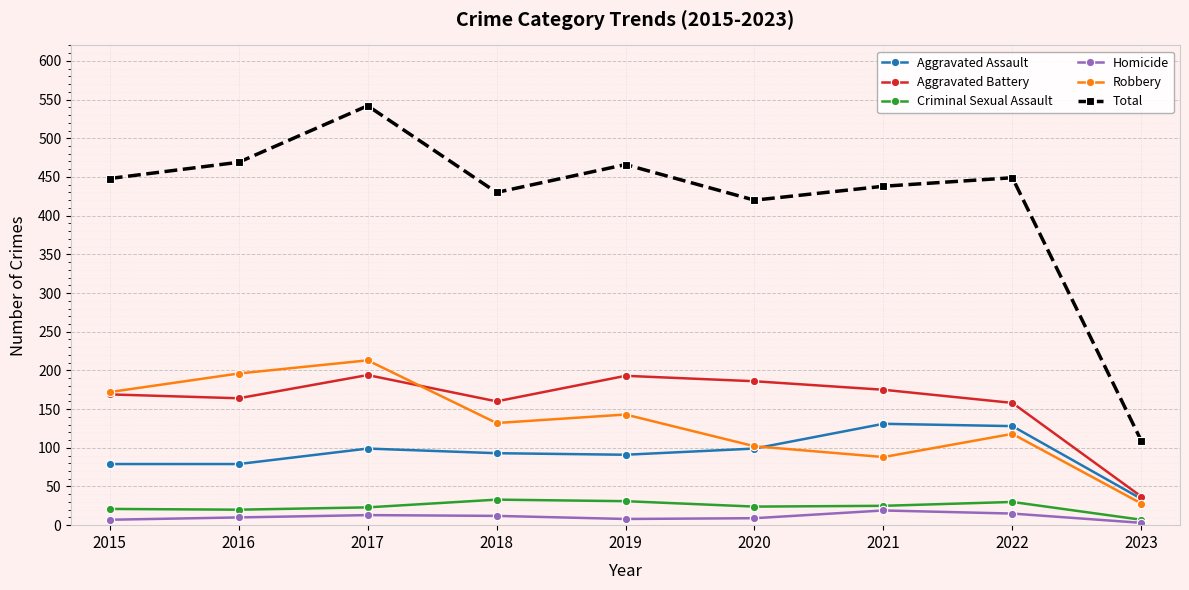

Is it true that Total equals 571 at 2018?

False